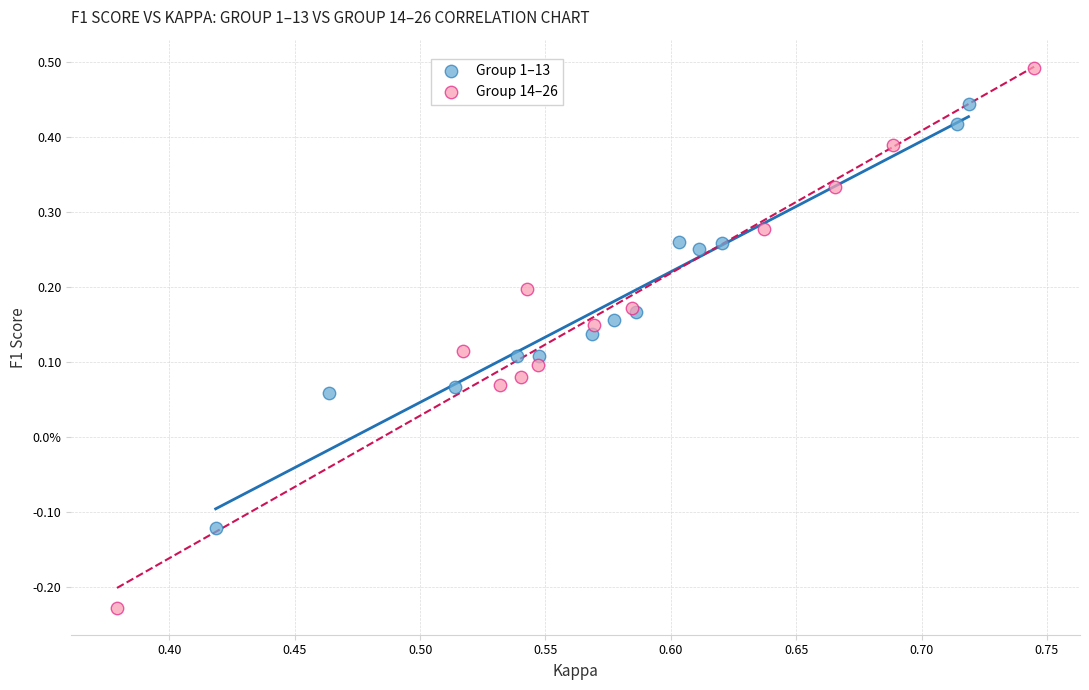

What are all the series names shown in the legend?

Group 1–13, Group 14–26